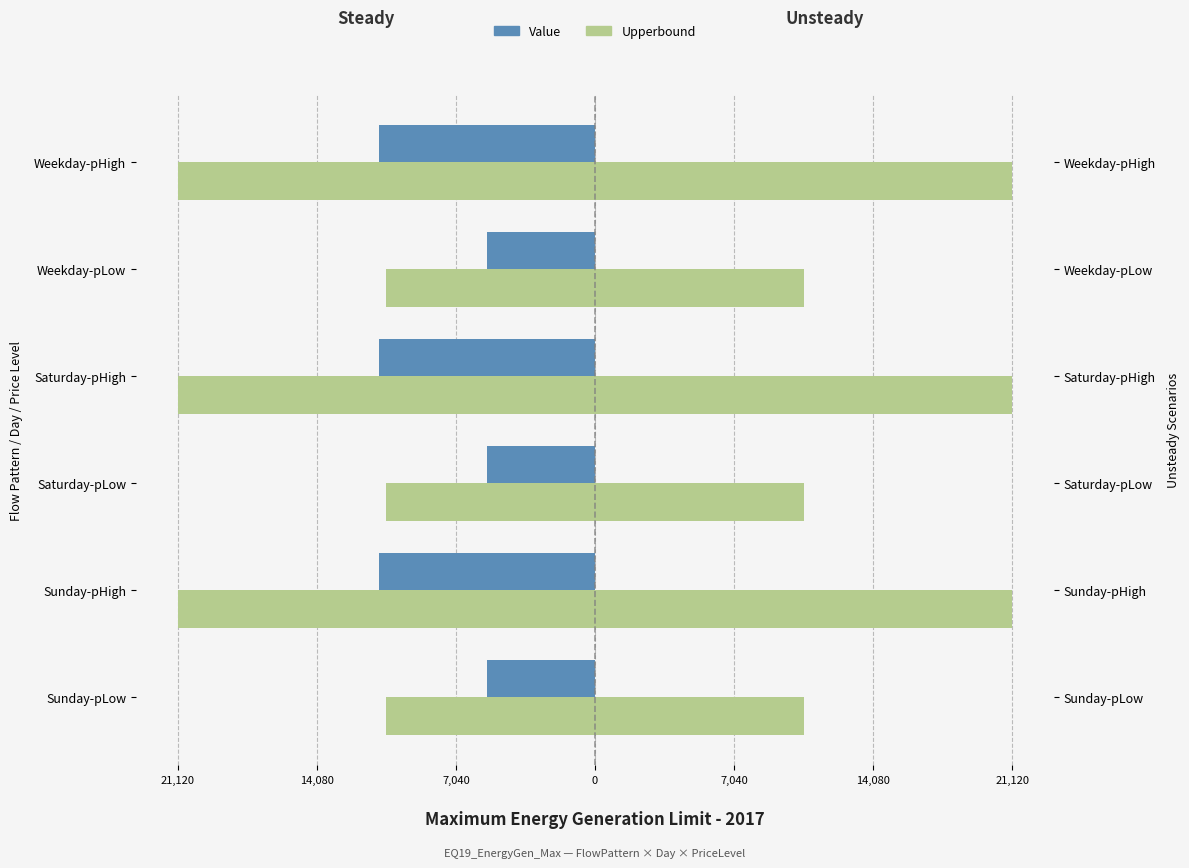

Where is Upperbound nearest to the value -15840?

Sunday-pLow